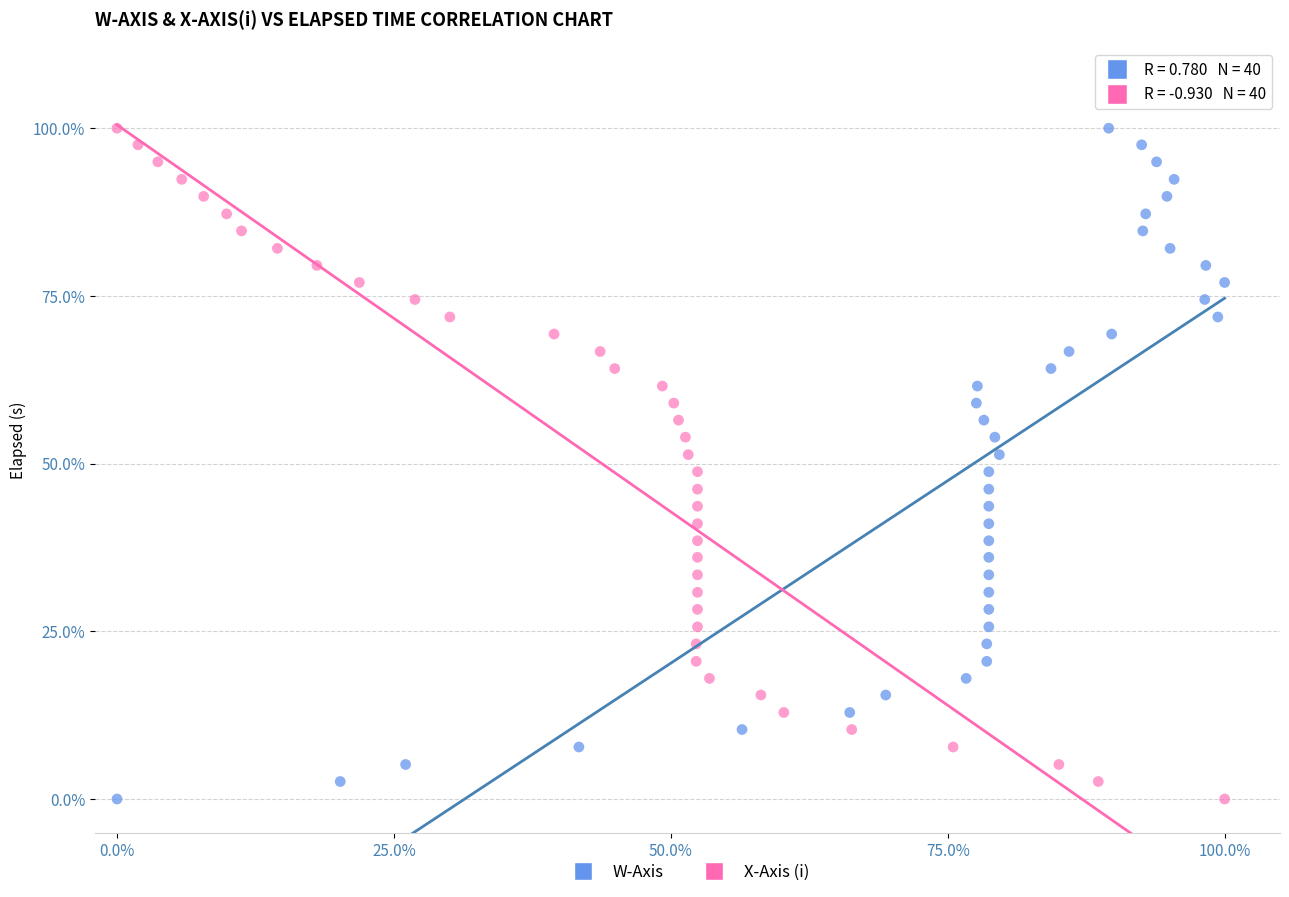

What are all the series names shown in the legend?

W-Axis, X-Axis (i)